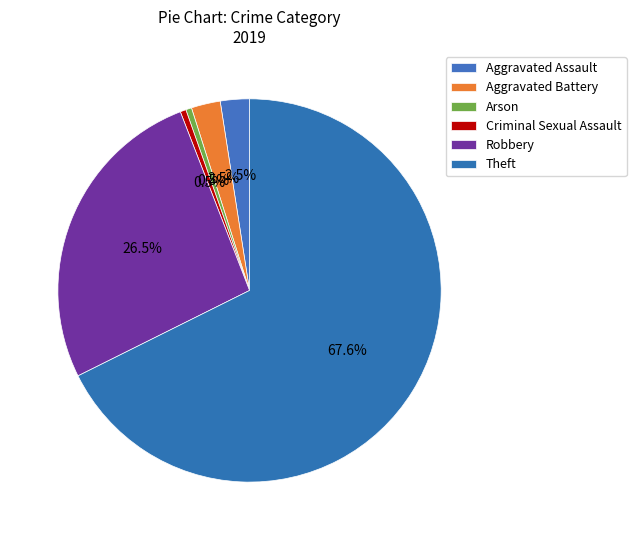

Does any single category account for the majority?

Yes